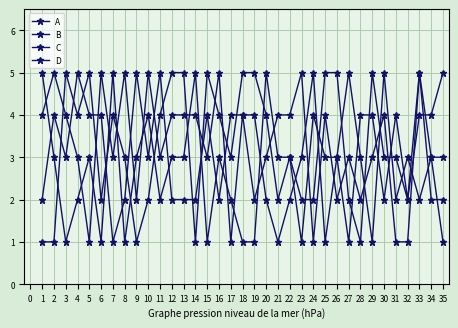

At how many categories does at least one series exceed 3?

34